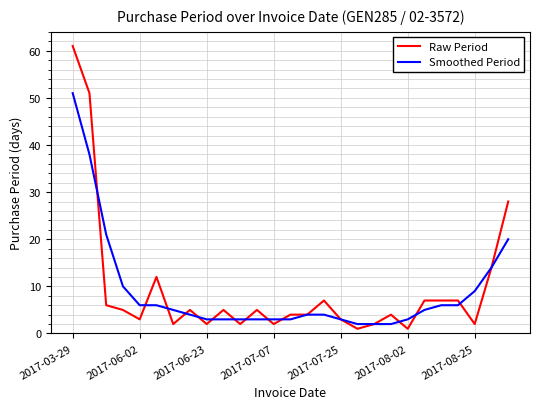

Rank the series by their maximum value, from highest to lowest.

Raw Period, Smoothed Period